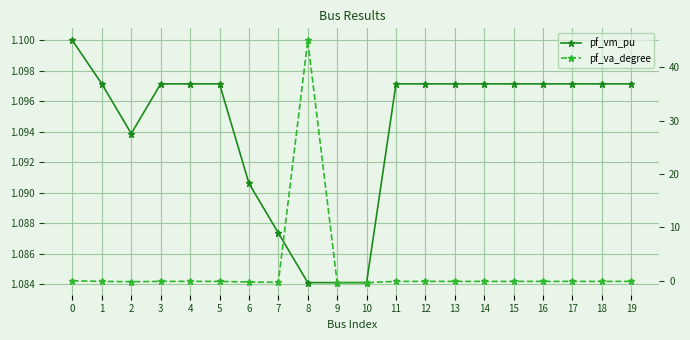

What is the value of the pf_va_degree point at the 19th from the left?

-0.1